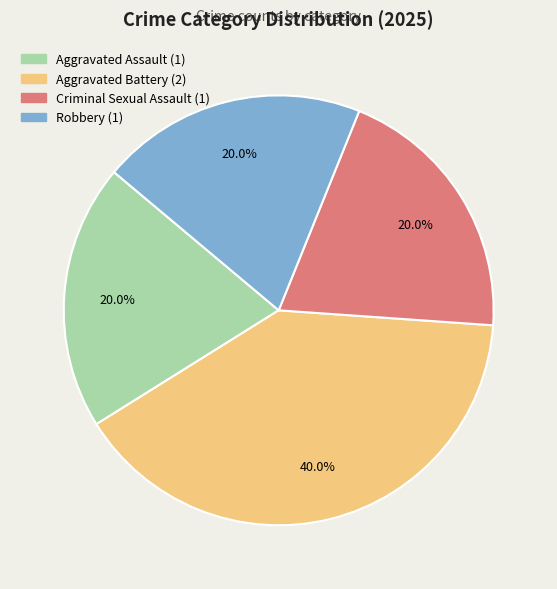

Count the number of slices in the pie.

4